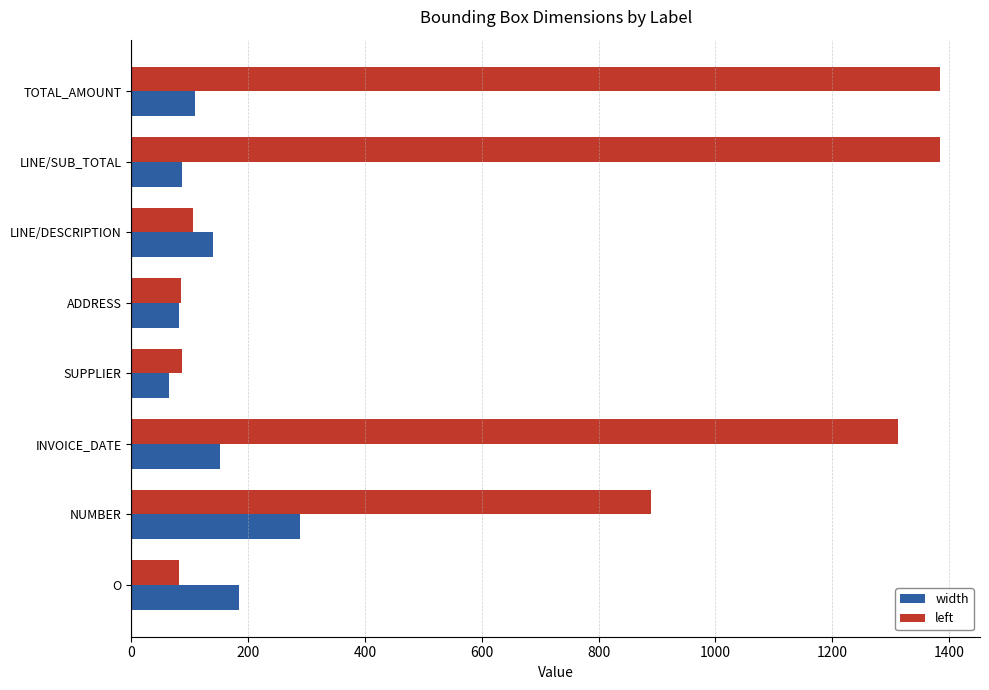

Which series has the largest total across all categories?

left